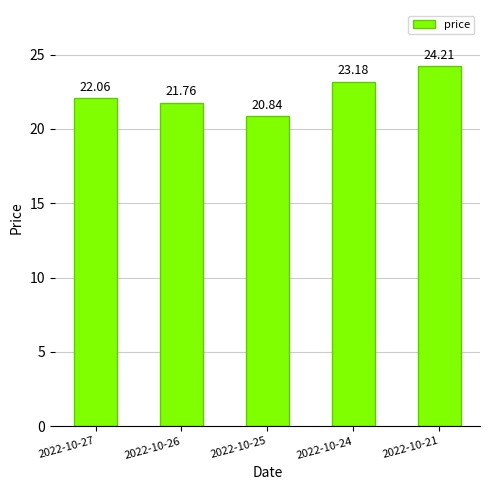

Reading right to left, transcribe all the data shown in this chart.

24.2	23.2	20.8	21.8	22.1